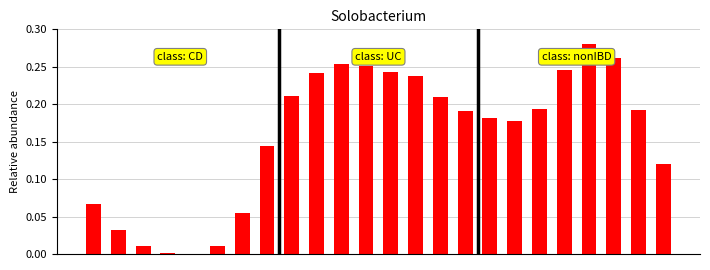

Are the bars horizontal?

No